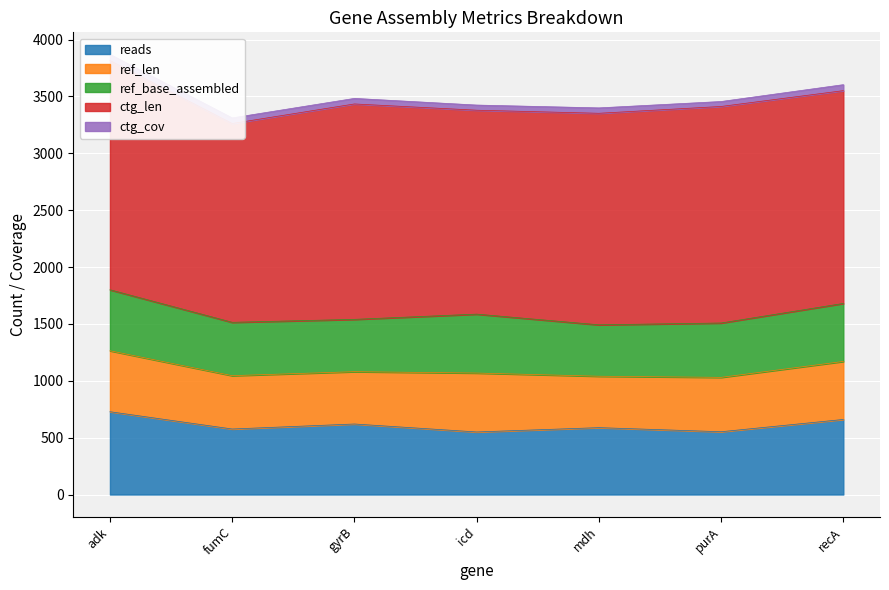

Is it true that ref_base_assembled equals 856.7 at adk?

False